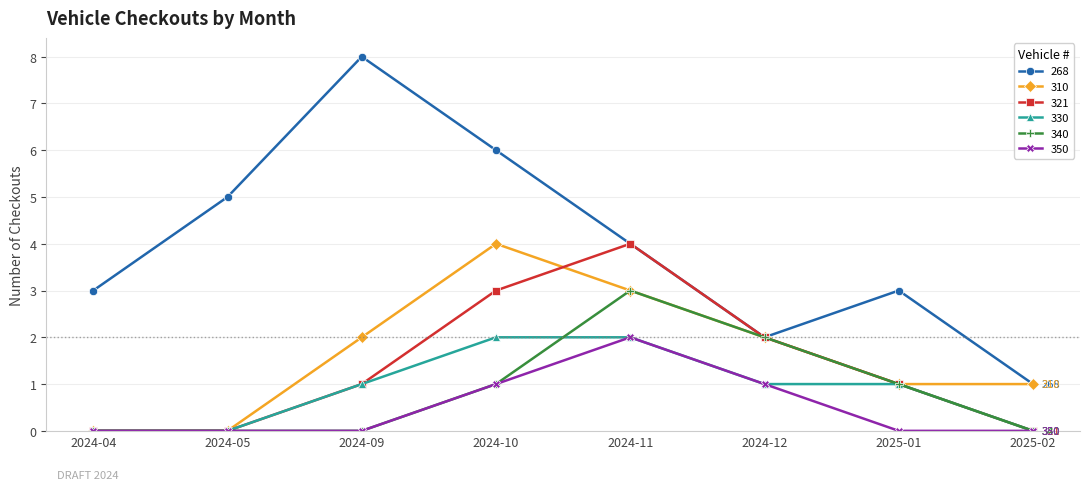

What value does the 310 series have at 2025-02?

1